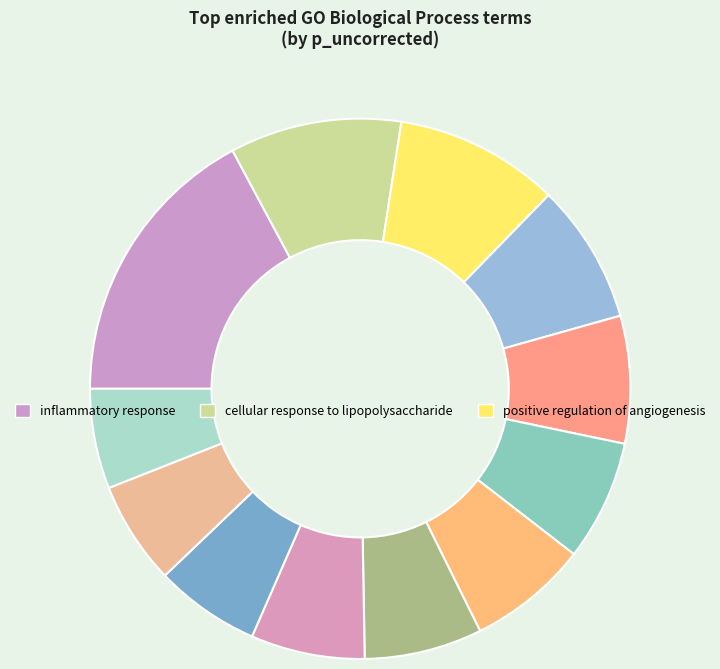

How many slices are in this pie chart?

12